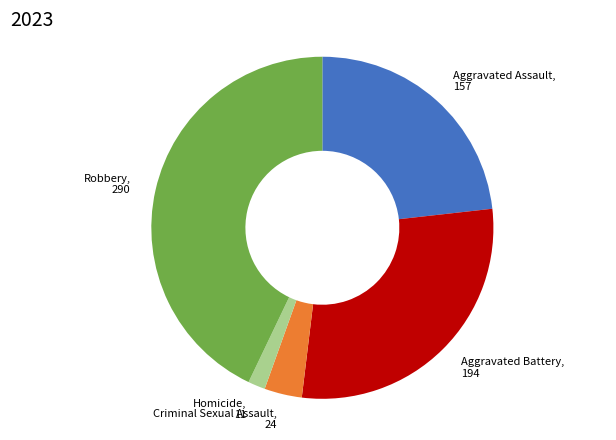

Does any single category account for the majority?

No